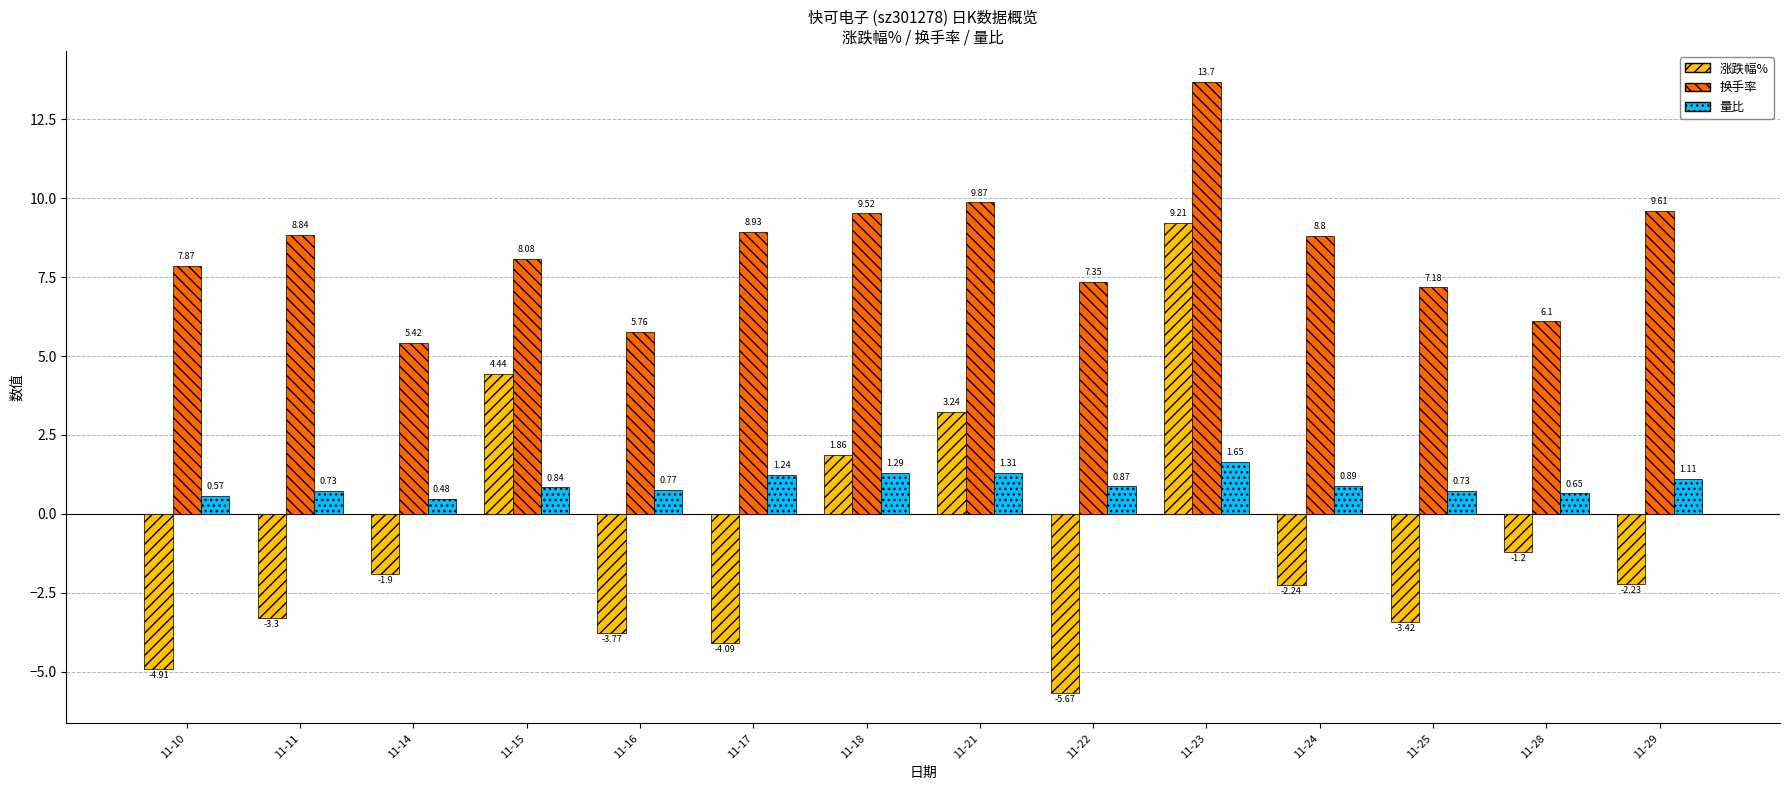

What is the total value across all series at 11-11?

6.3